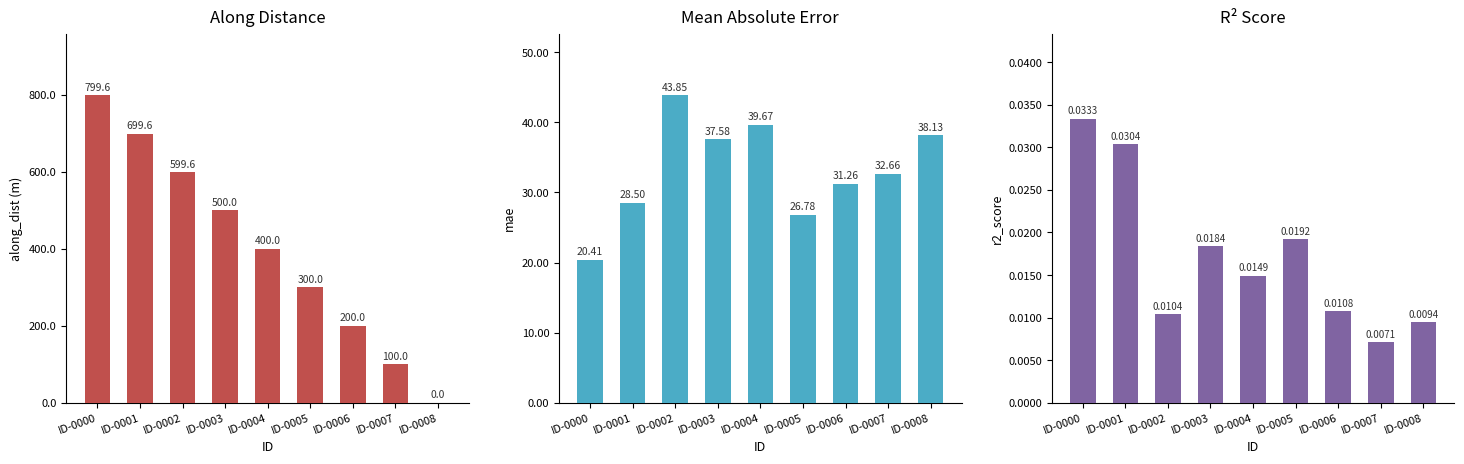

At which category does the chart reach its minimum across all series?

ID-0008